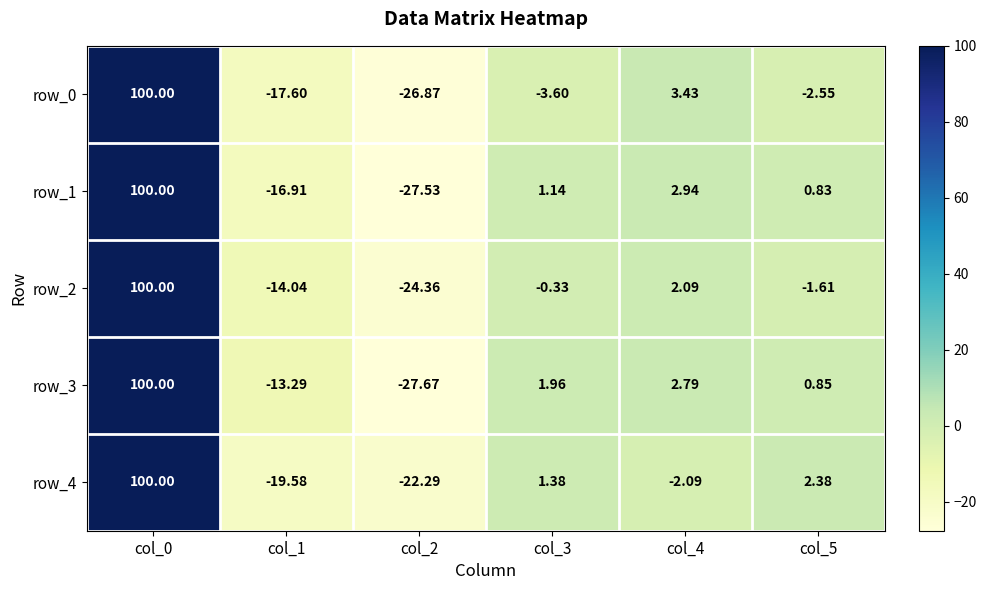

What is the sum of all row_0 values?

52.8